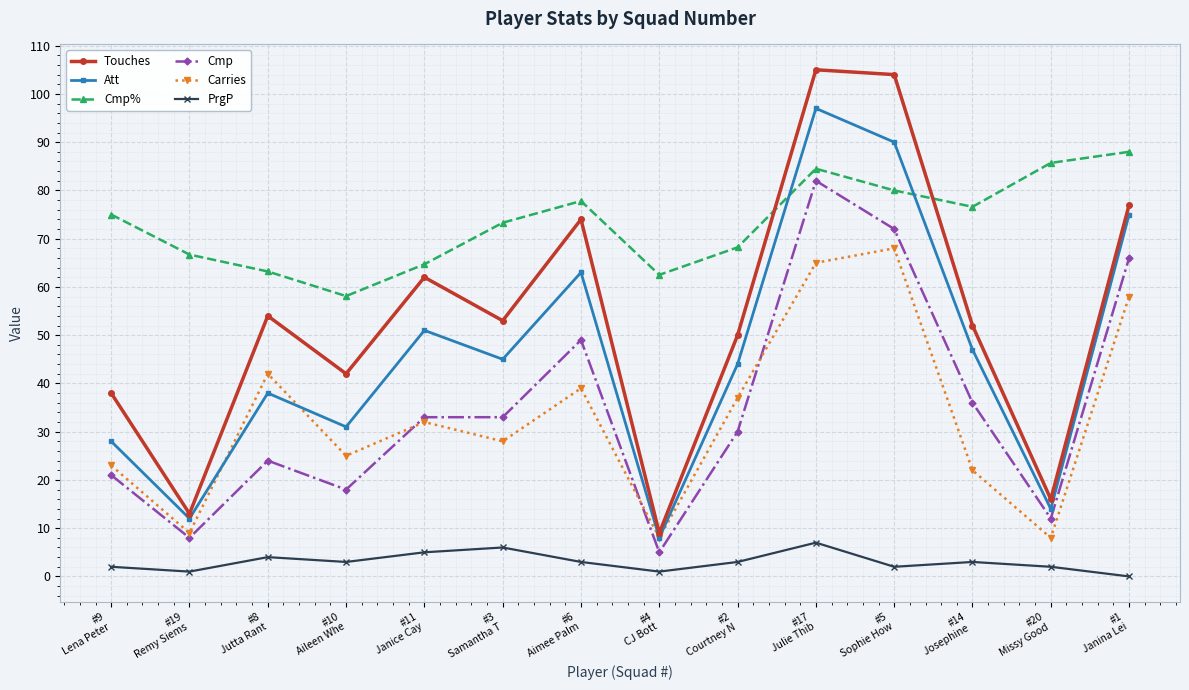

What position from the left is #3
Samantha T?

6